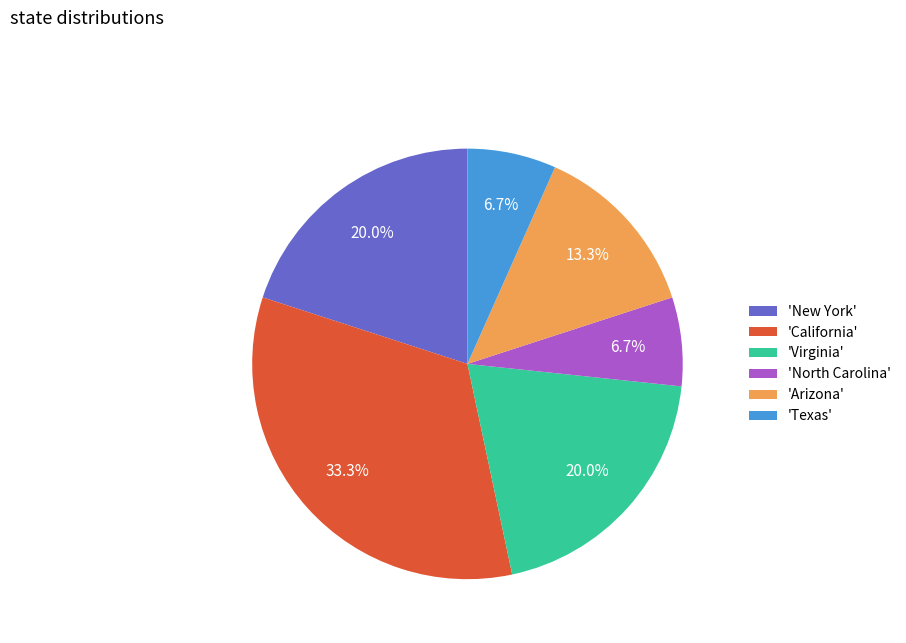

Between 'New York' and 'Texas', which is larger?

'New York'